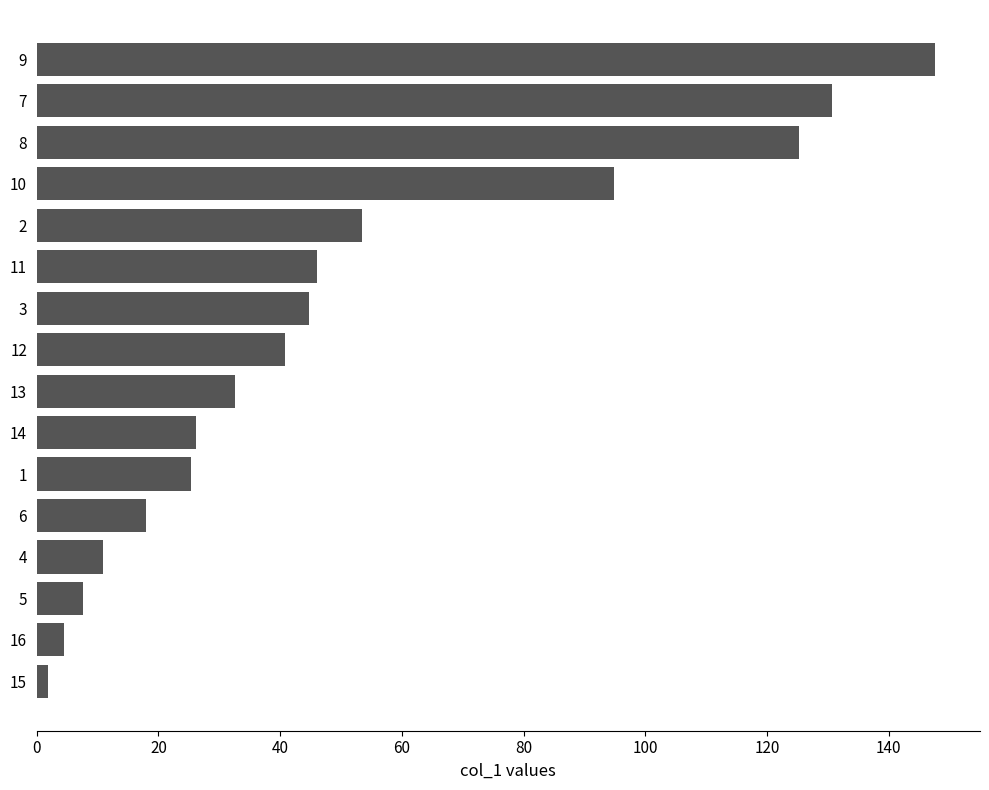

What is the sum of the values at 14 and 15?

28.0